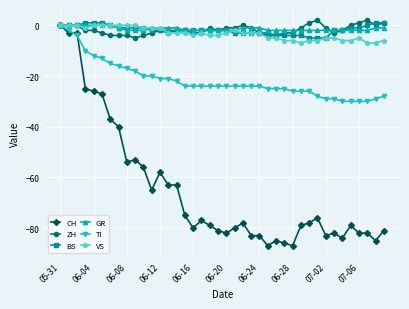

What is the value of the CH point at the 14th from the left?

-63